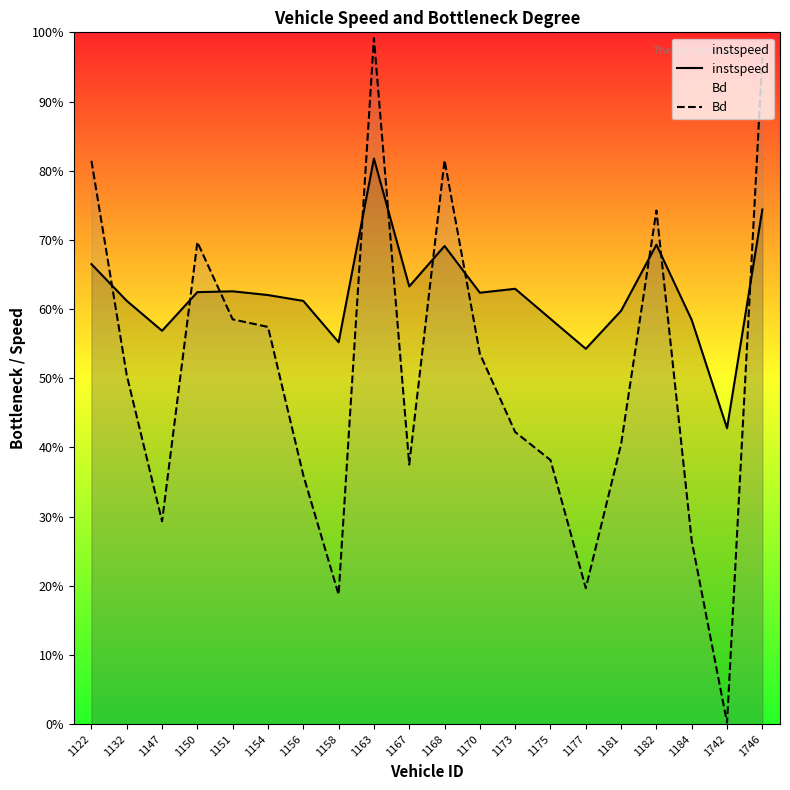

True or false: instspeed and Bd cross at least once.

True